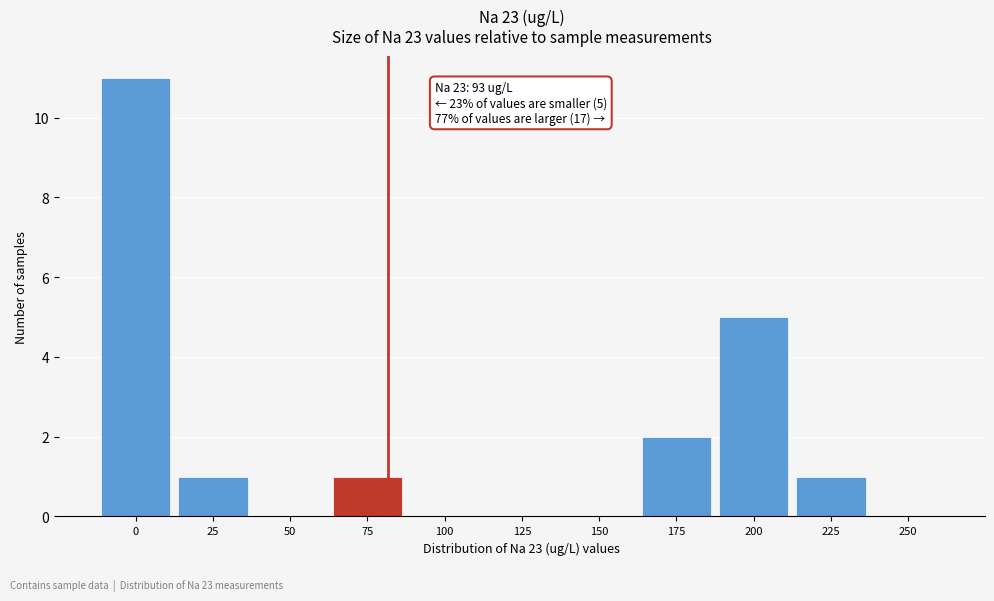

Reading left to right, transcribe all the data shown in this chart.

0=11	25=1	50=0	75=1	100=0	125=0	150=0	175=2	200=5	225=1	250=0